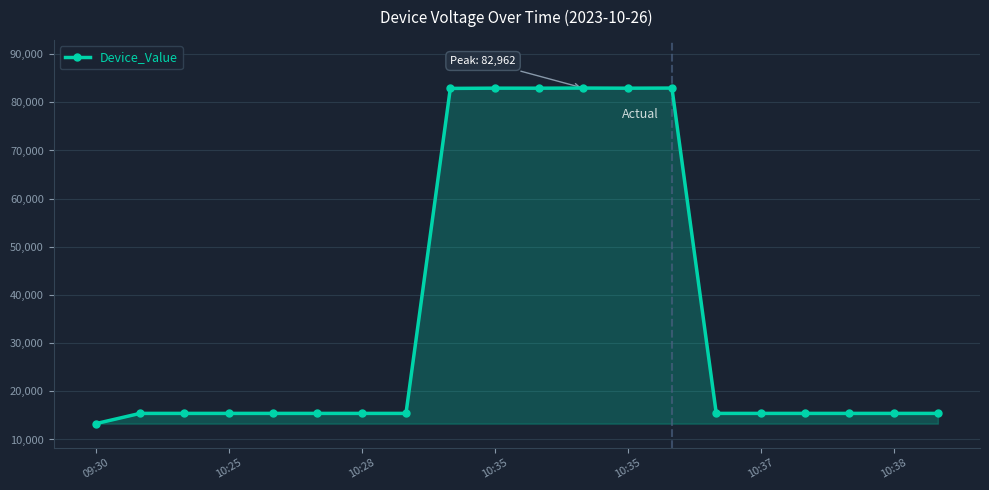

What is the value of the 5th point from the left?

15419